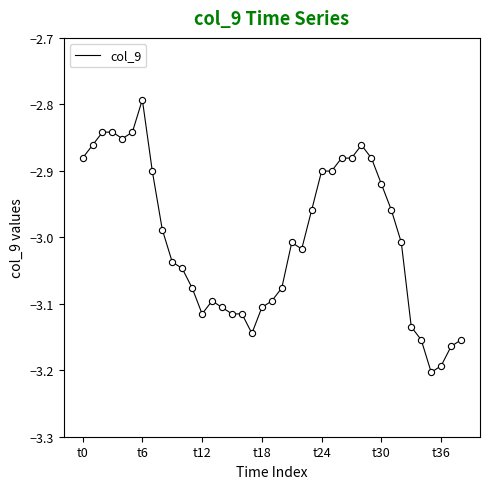

Does the chart have visible grid lines?

No